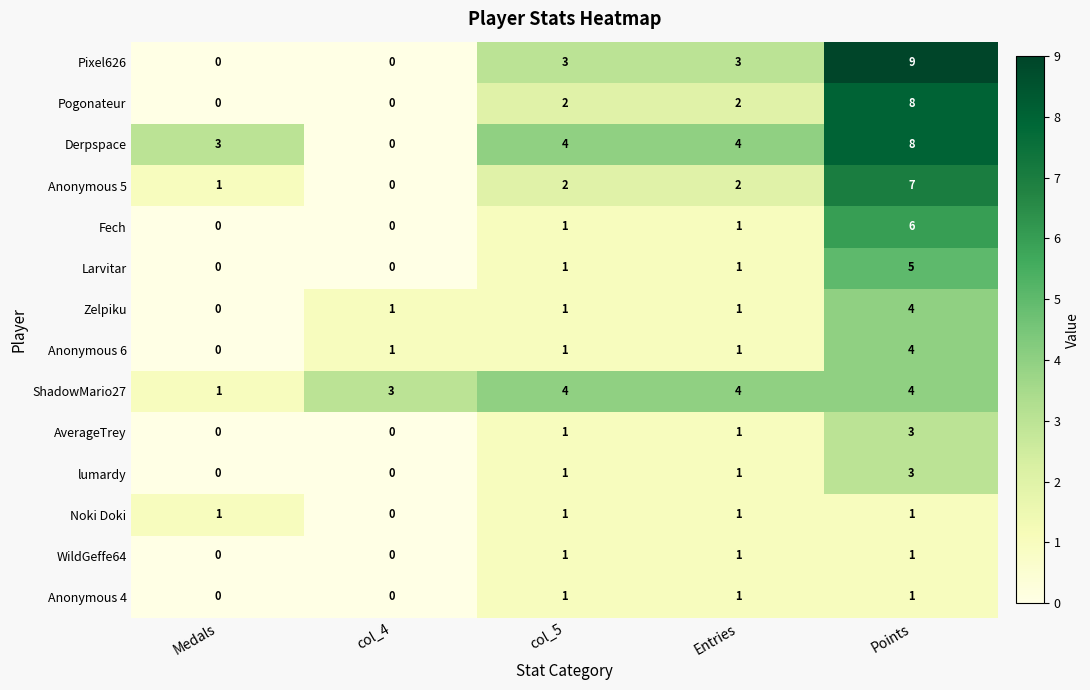

What is the maximum value shown in the chart?

9